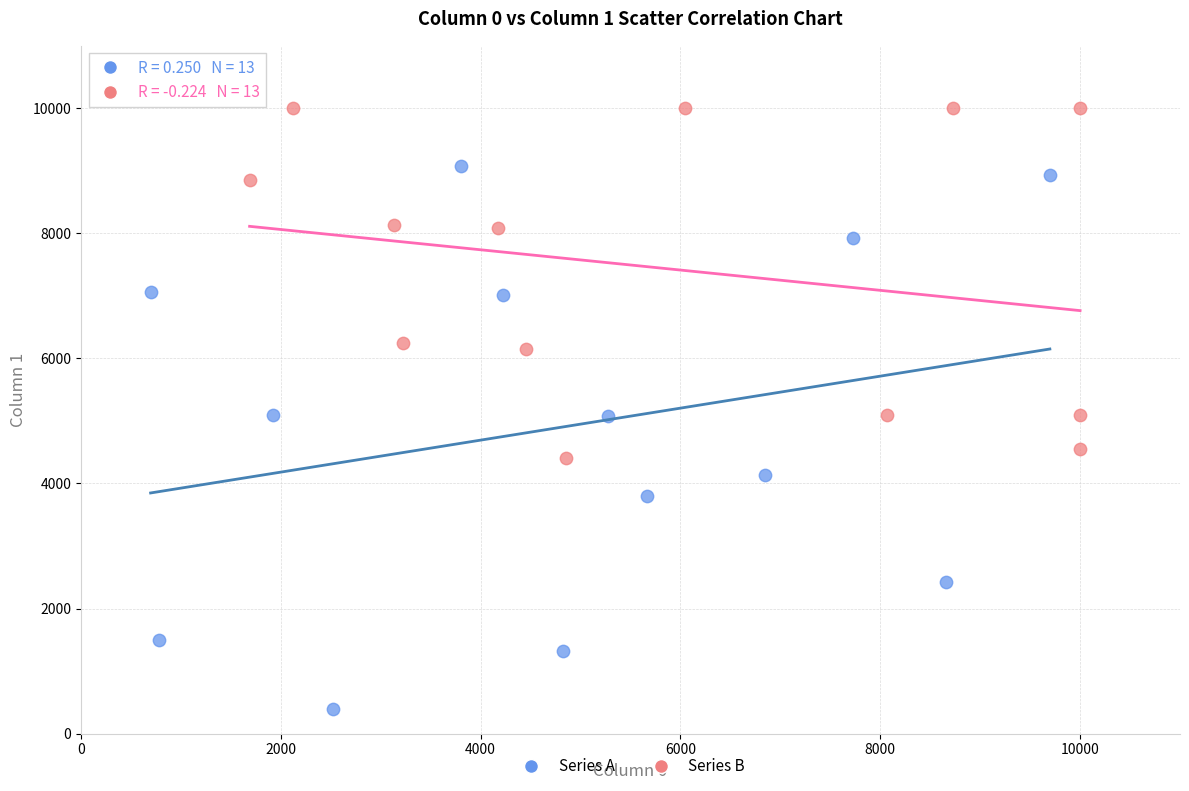

Which series has the widest spread of Y values?

Series A